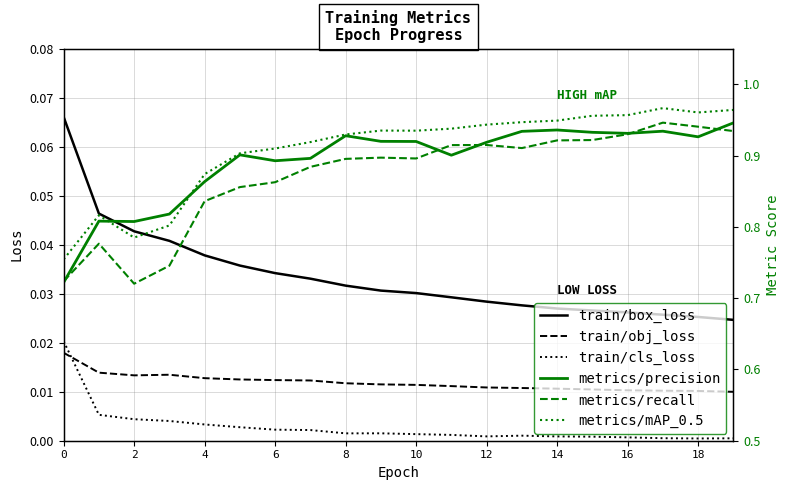

Which series has the largest range (max minus min)?

metrics/recall